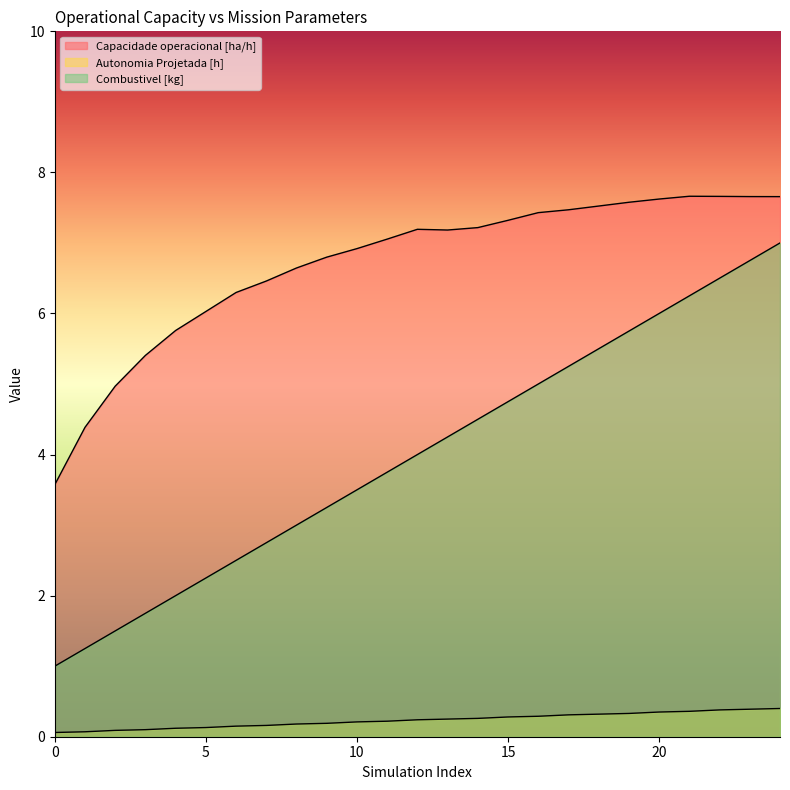

At which category does Capacidade operacional [ha/h] reach its first local peak?

12